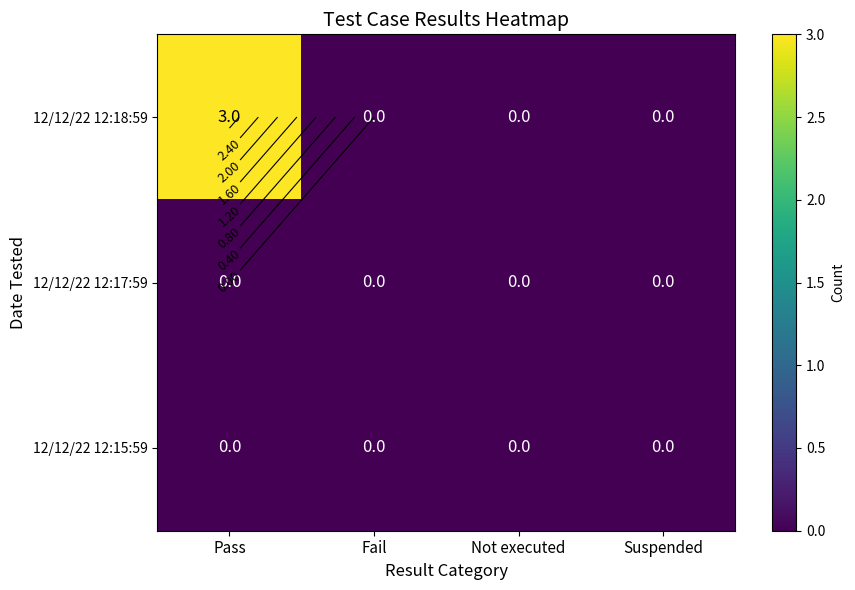

Count the 12/12/22 12:18:59 values in the range 0 to 3.

4